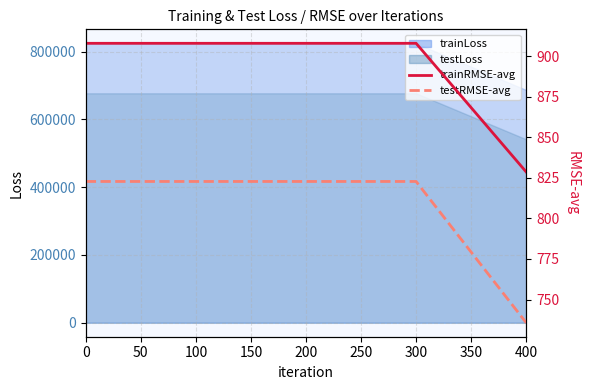

True or false: testRMSE-avg has more than 1 points higher than both neighbors.

False